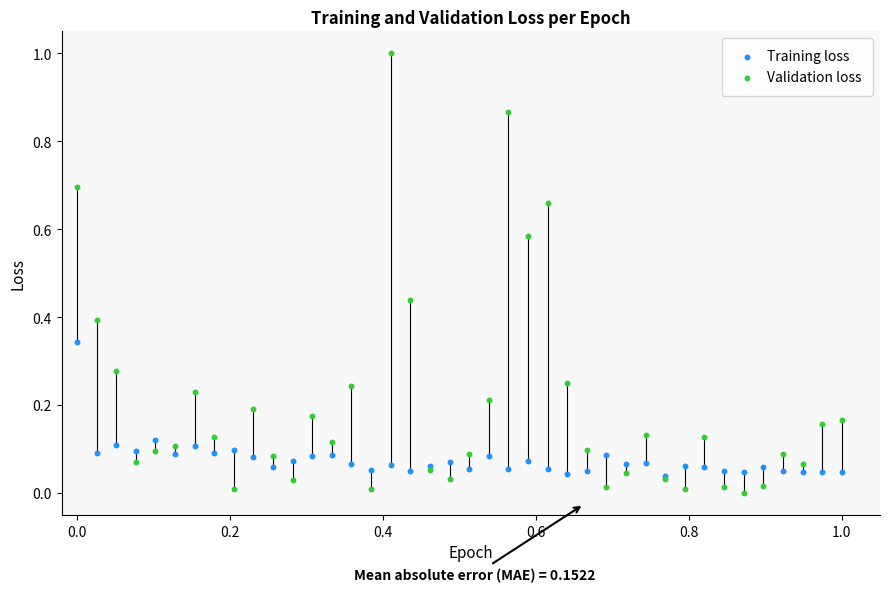

Which series contains the highest Y value?

Validation loss